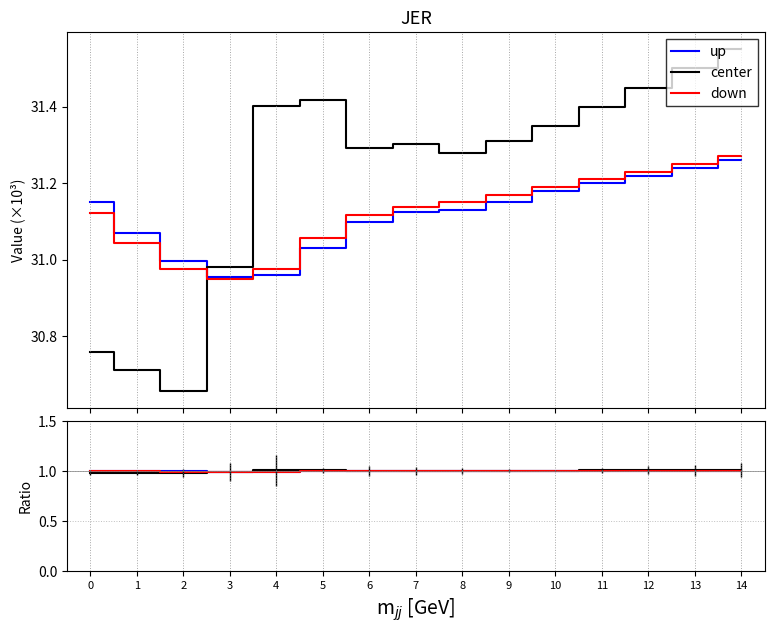

True or false: up has more than 1 interior local peaks.

False